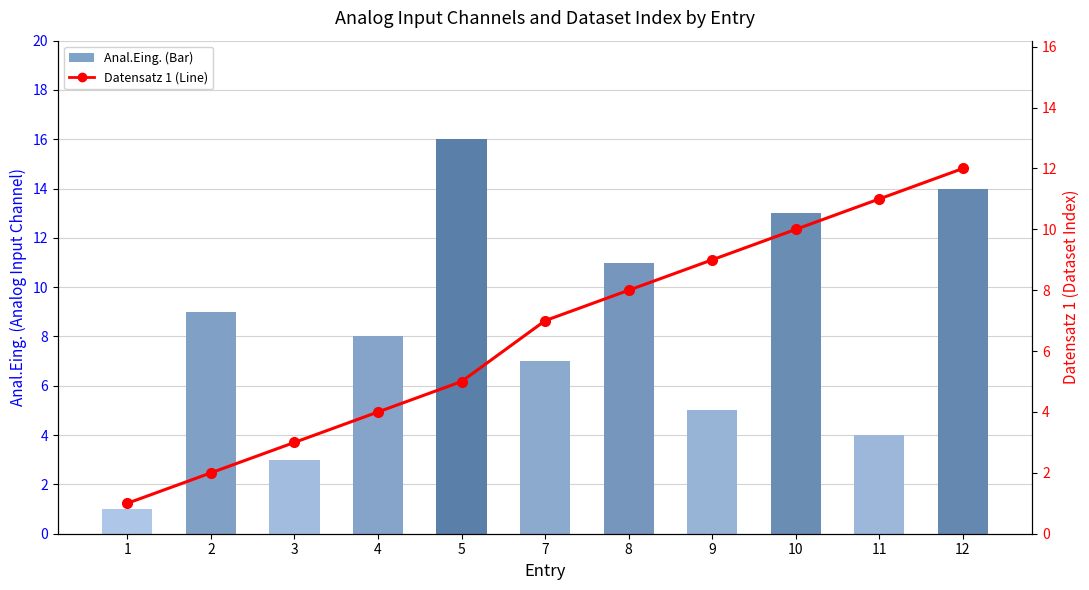

At how many categories does at least one series exceed 12?

3